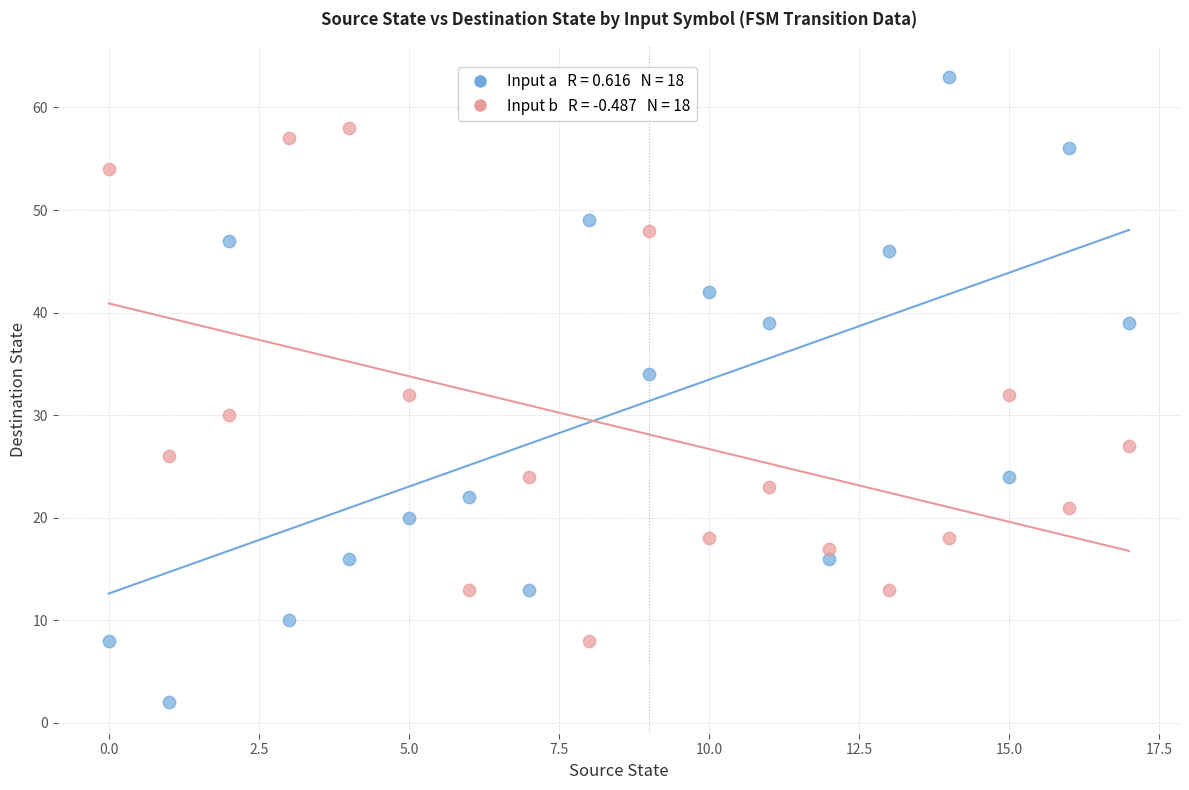

Across all data points, what is the range of Y values (max minus min)?

61